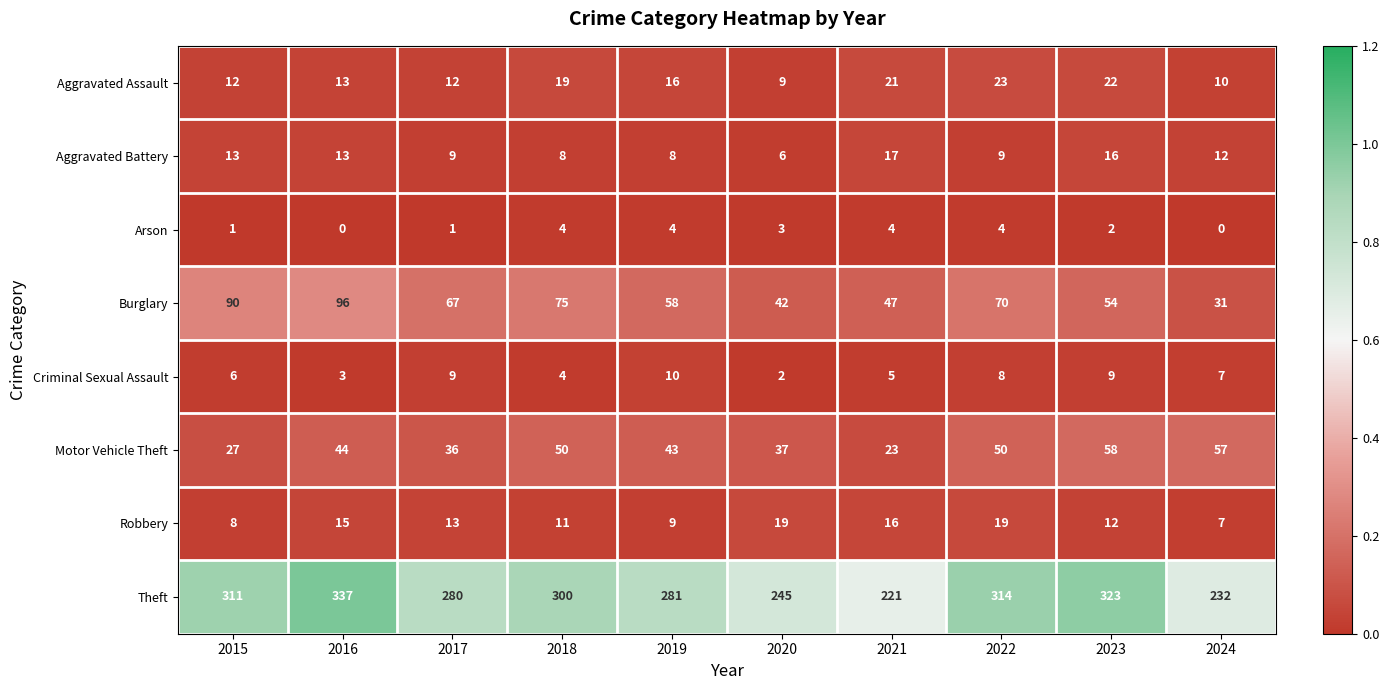

What is the maximum value shown in the chart?

337